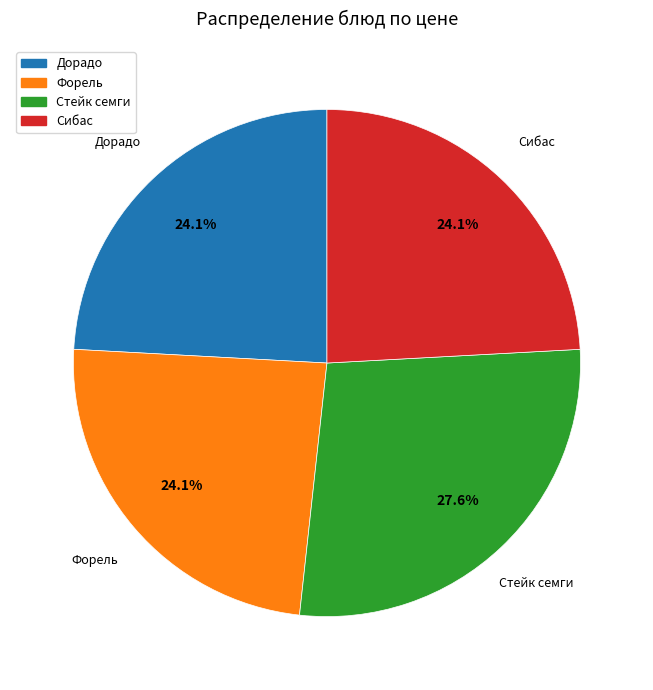

Does Дорадо account for over 50% of the chart?

No